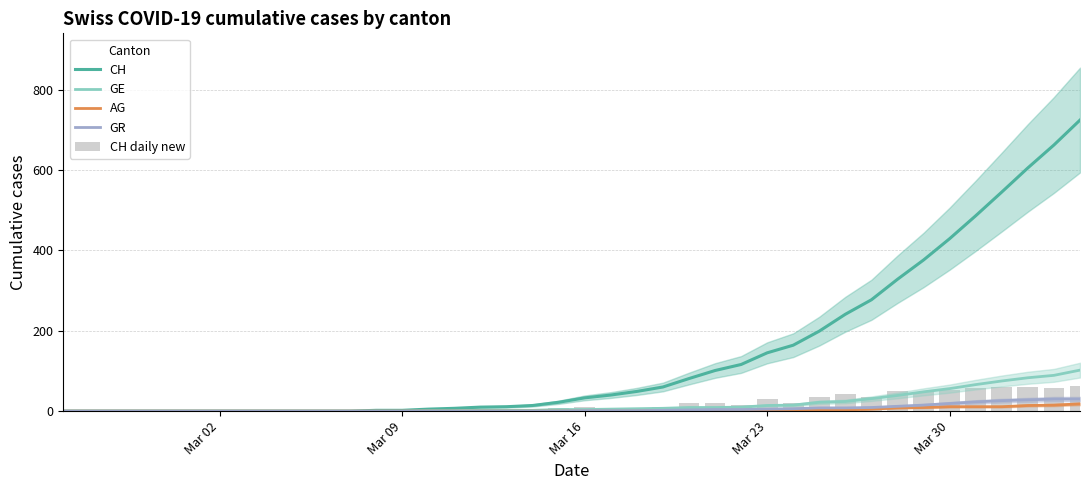

Which series has the widest spread of values?

CH